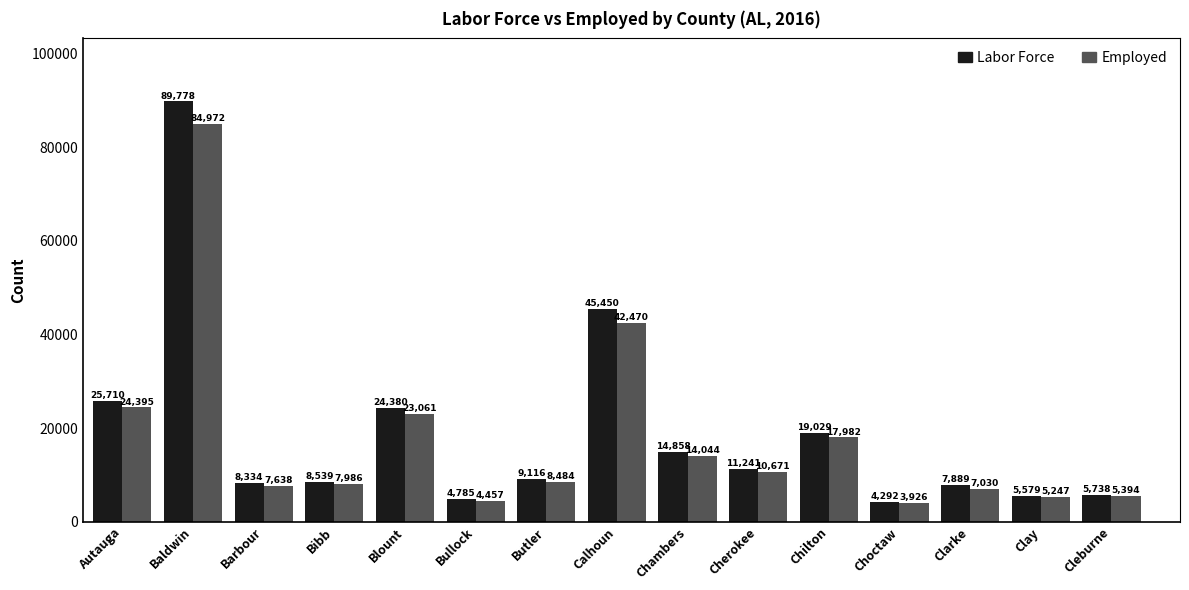

What position from the right is Chambers?

7